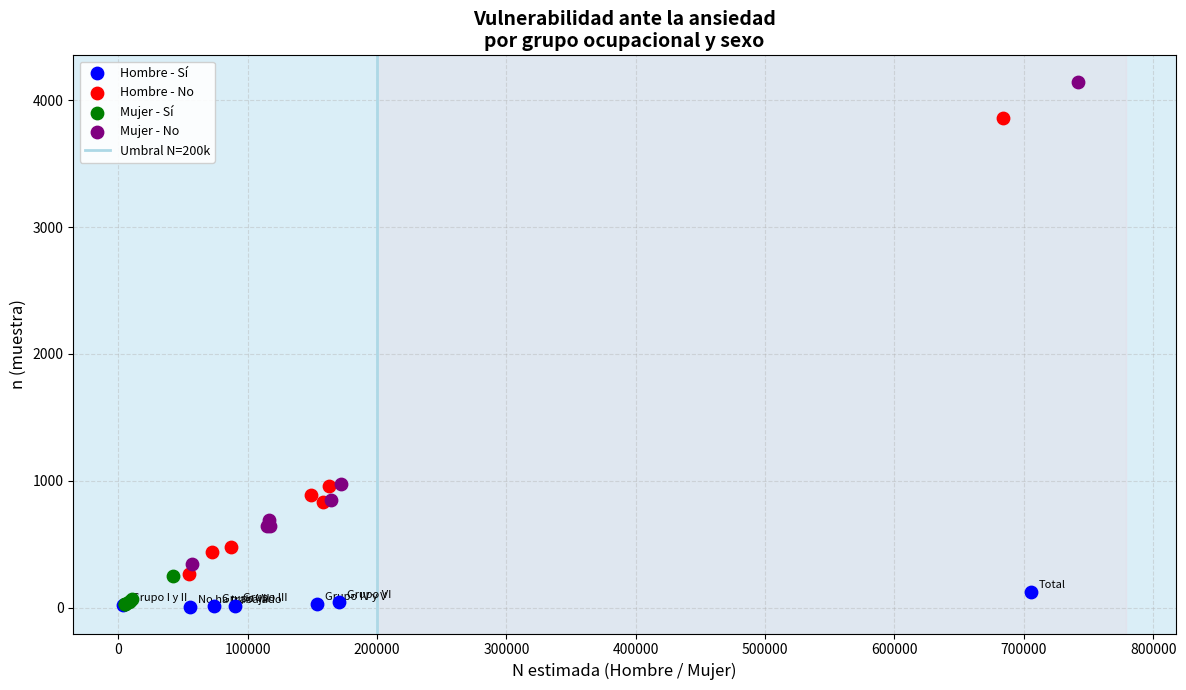

Which series reaches the maximum Y coordinate?

Mujer - No